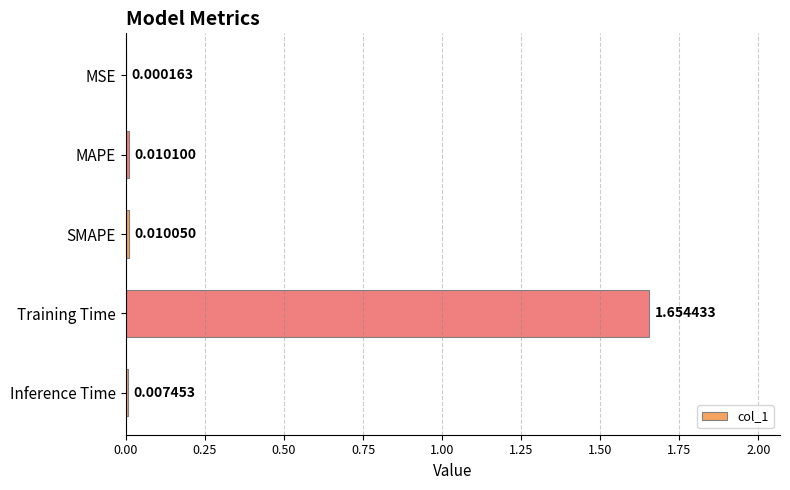

Which category has the highest value across all series?

Training Time